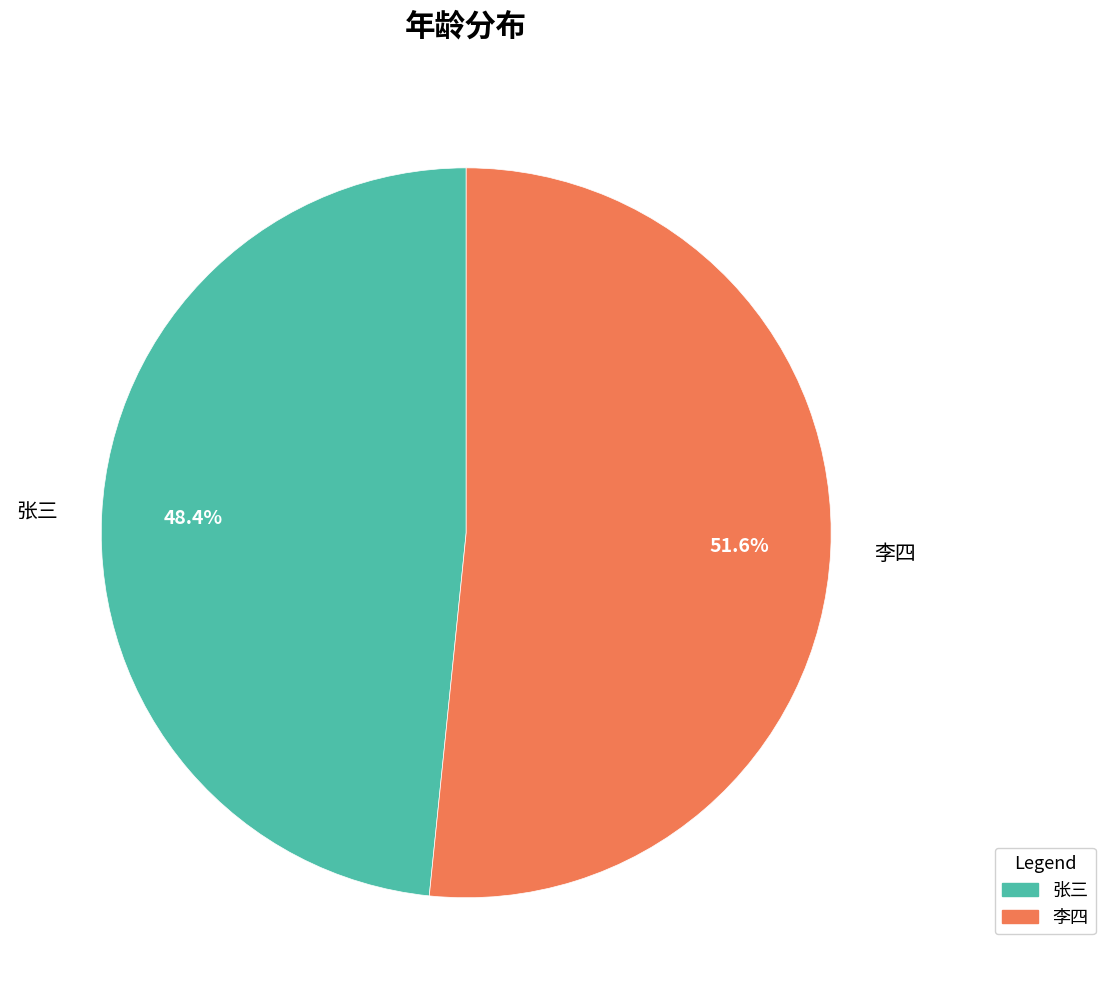

Does 张三 represent more than half of the total?

No